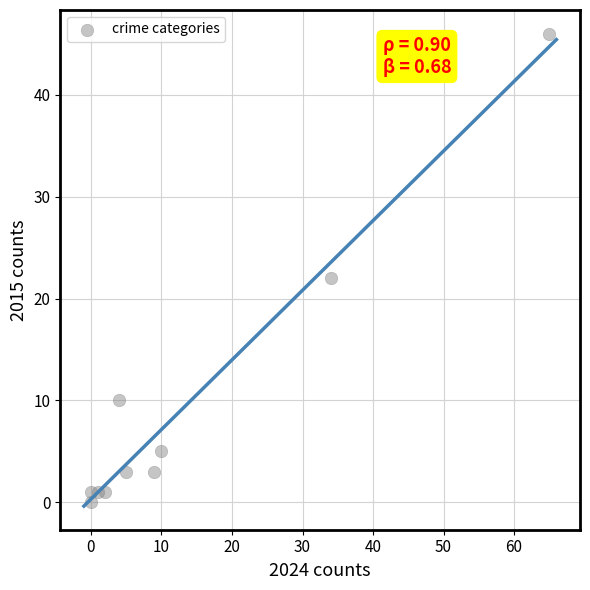

What is the range of Y values (max minus min)?

46